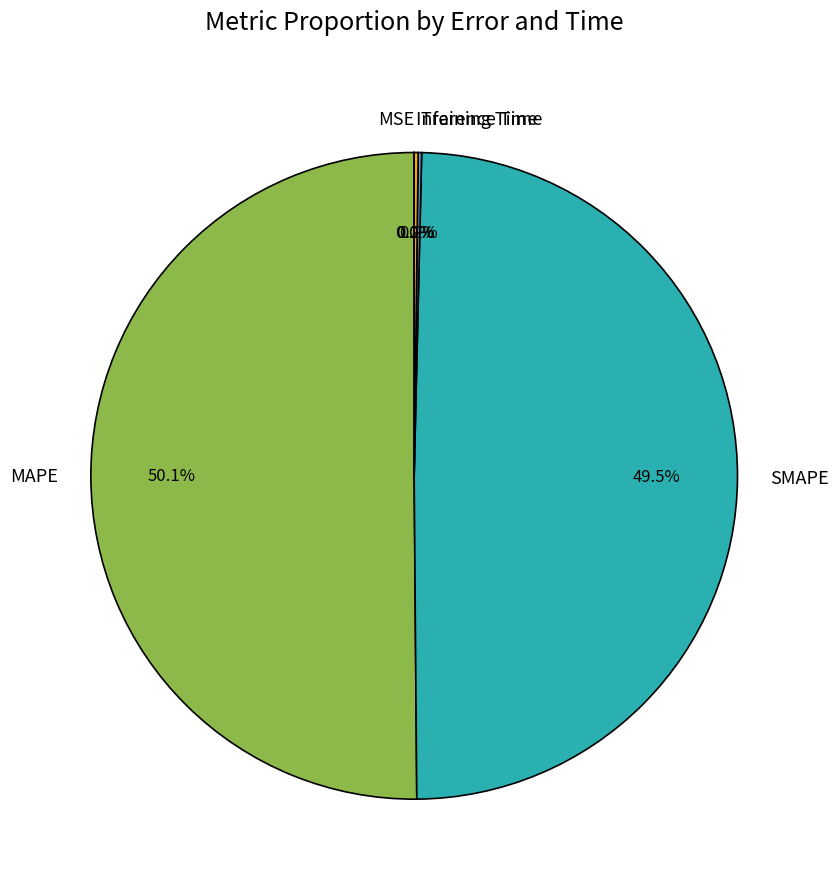

Which category accounts for the majority?

MAPE